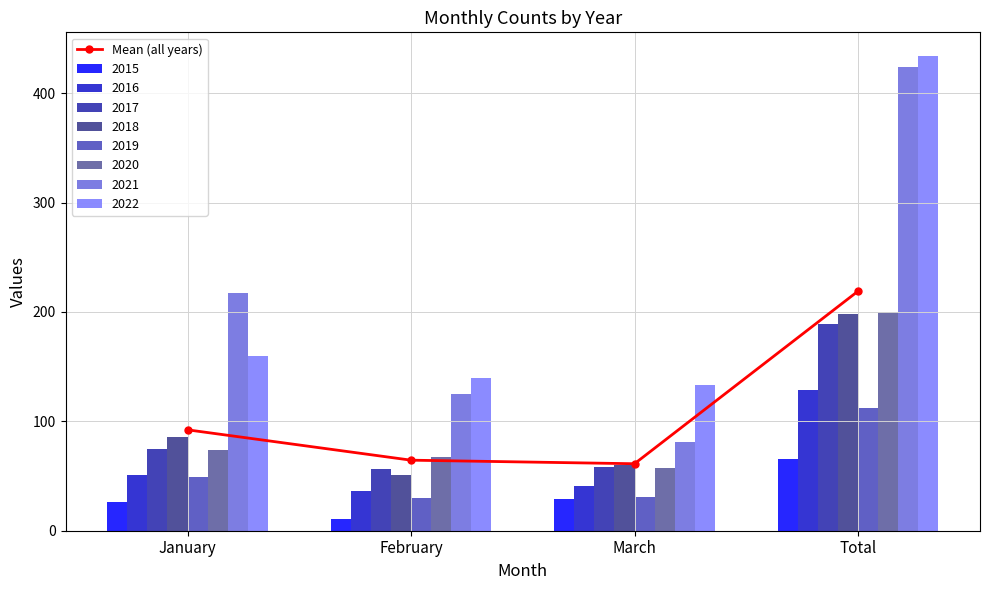

Reading left to right, list all the values displayed in this chart.

January=92.2	February=64.5	March=61.2	Total=219.0